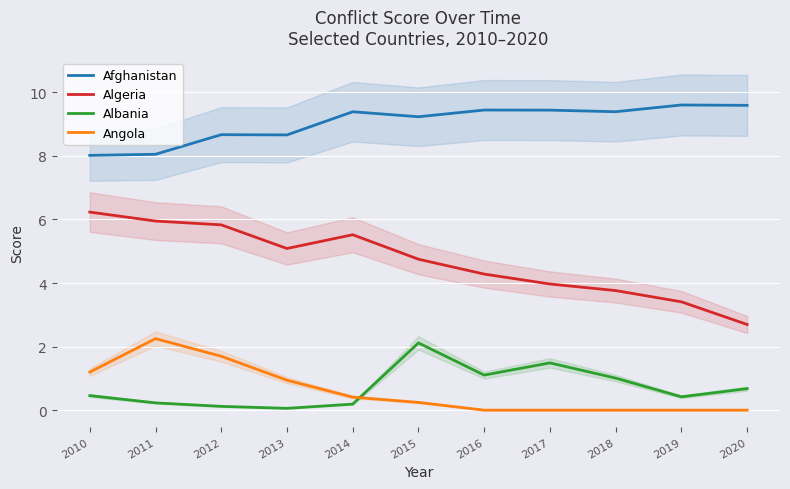

True or false: Algeria and Afghanistan intersect in this chart.

False